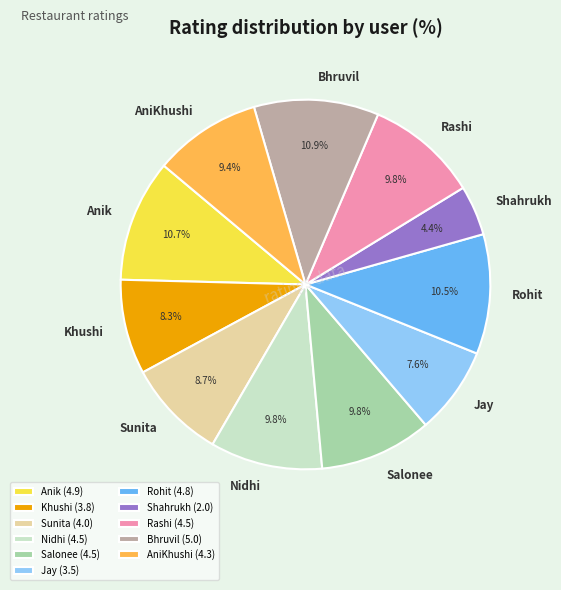

Is there any slice that represents more than half of the pie?

No